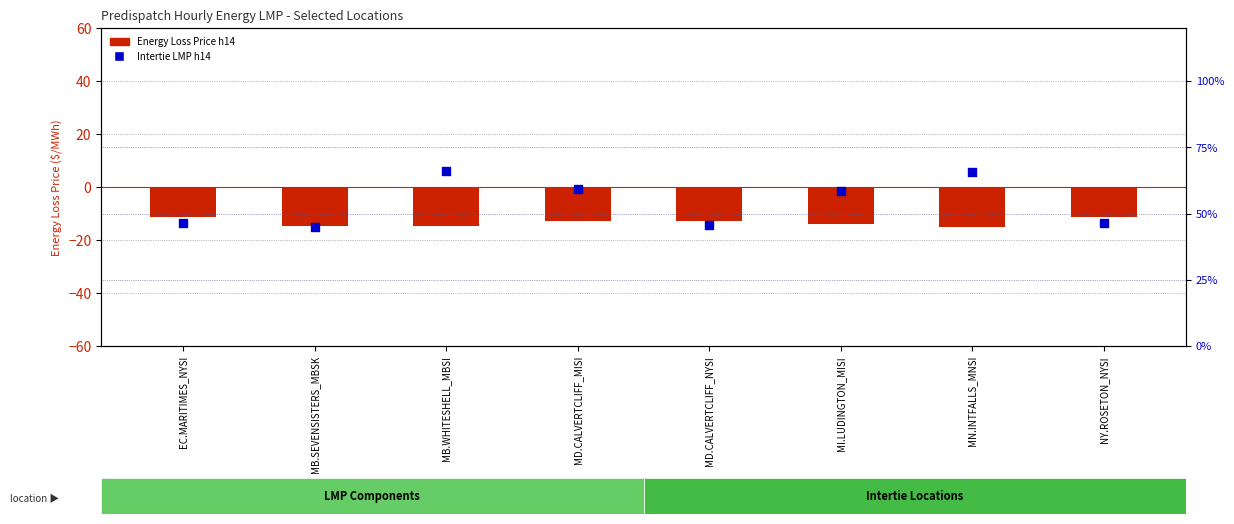

Which series reaches the minimum Y coordinate?

Energy Loss Price h14